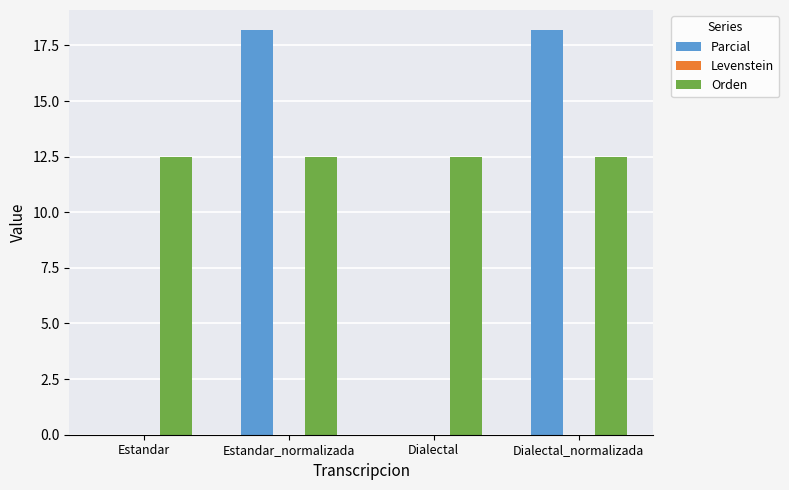

What is the sum of all Parcial values?

36.4